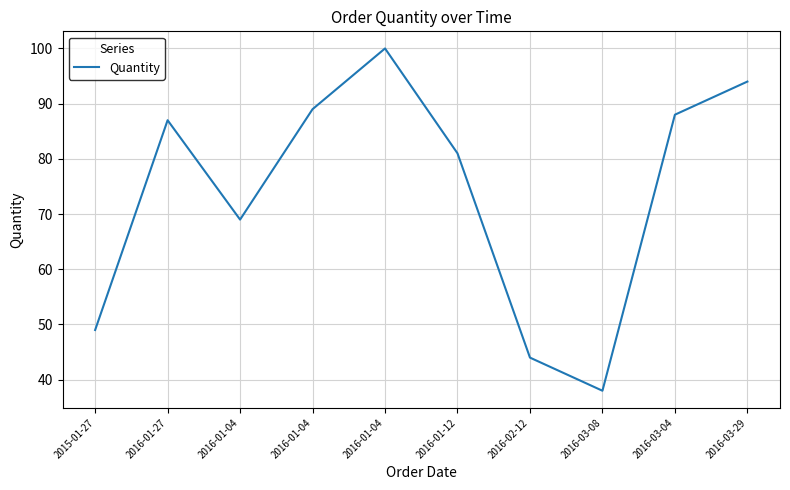

What is the sum of the values at 2015-01-27 and 2016-03-04?

137